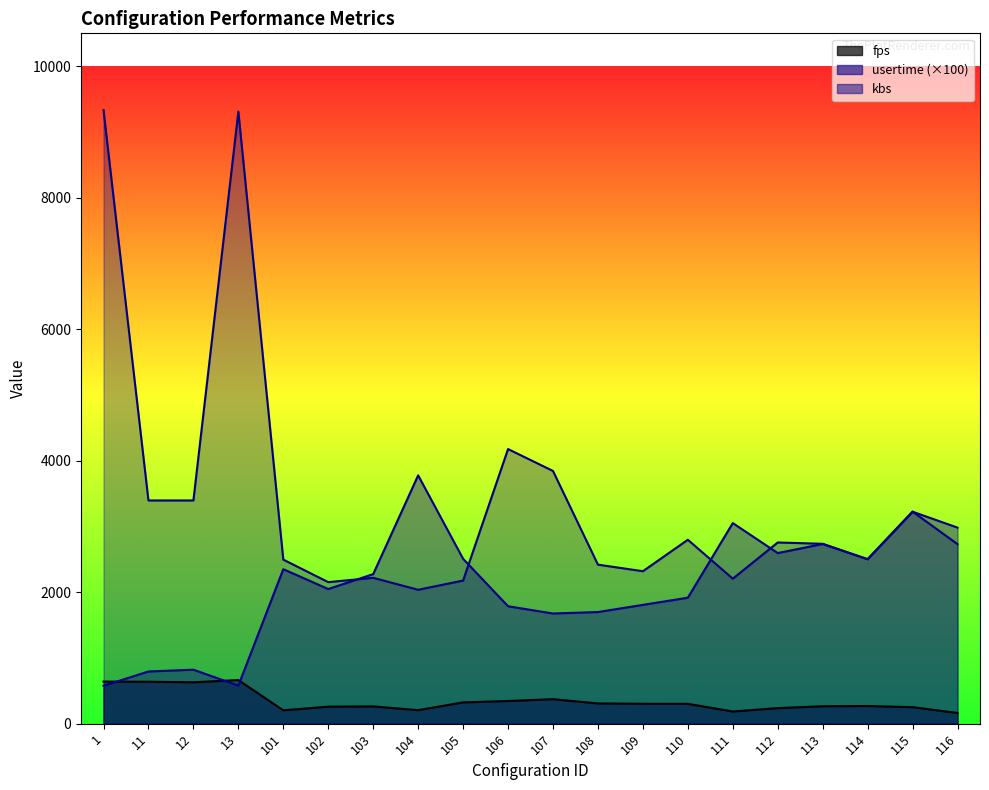

Read the kbs value at 1.

9332.0